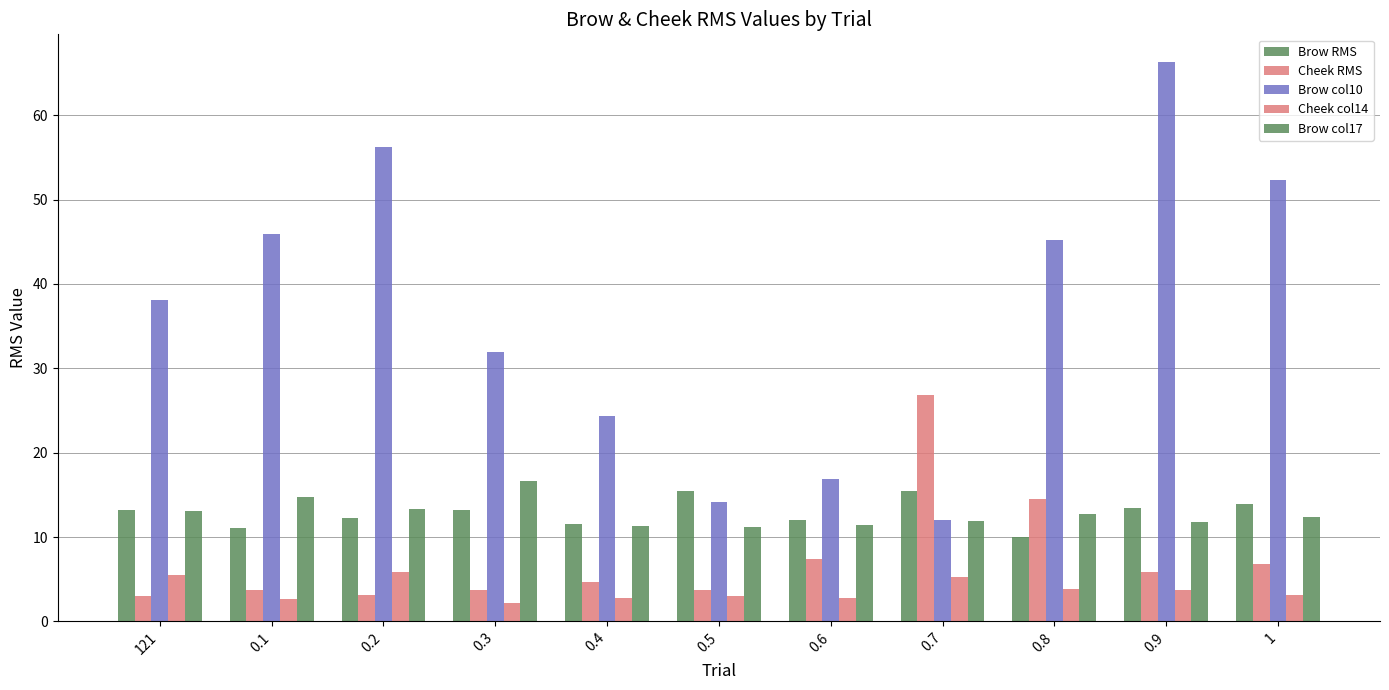

What is the label of the 8th bar from the right?

0.3